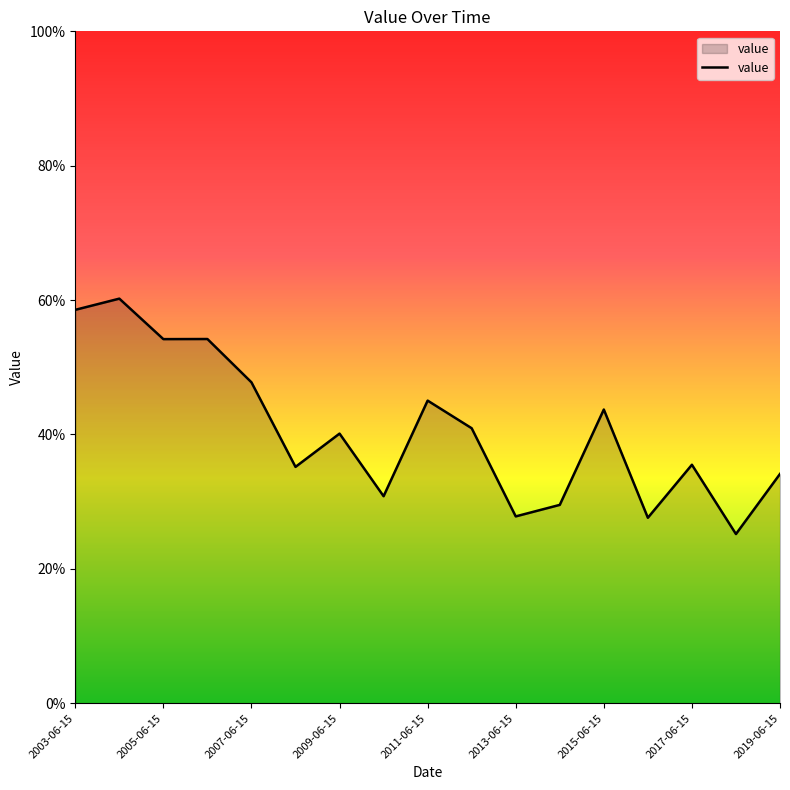

True or false: the data has more than 0 interior local peaks.

True